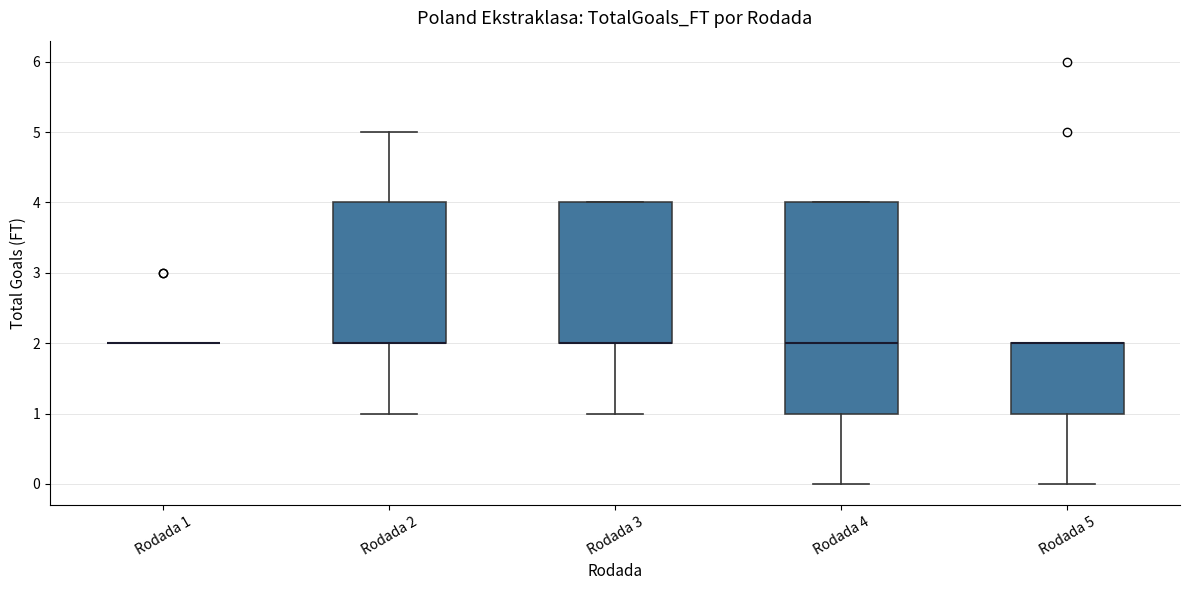

Which box is the tallest, from its lower edge to its upper edge?

Rodada 4